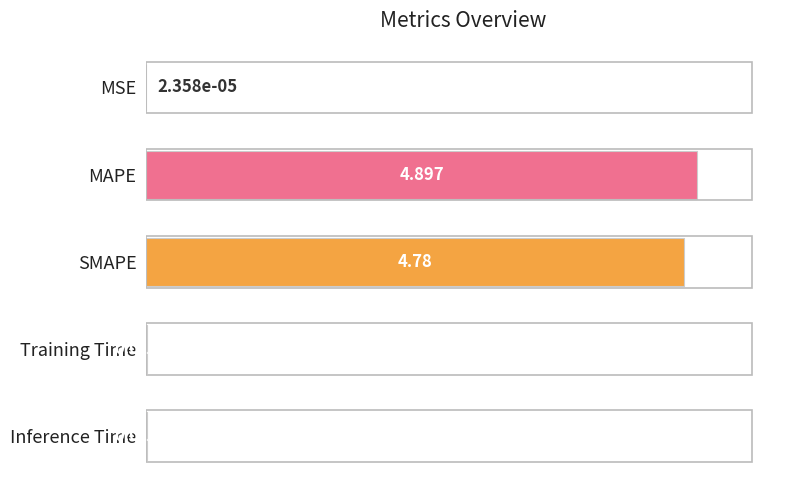

What is the sum of all values?

9.7